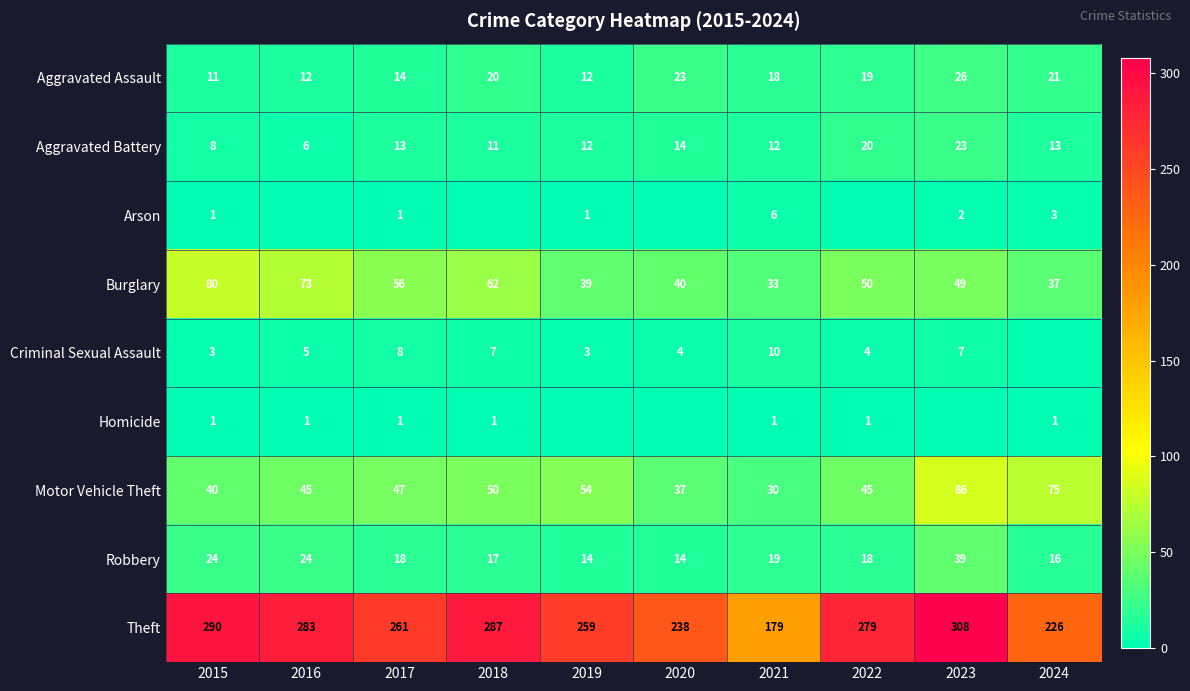

Is it true that Homicide equals 1 at 2016?

True